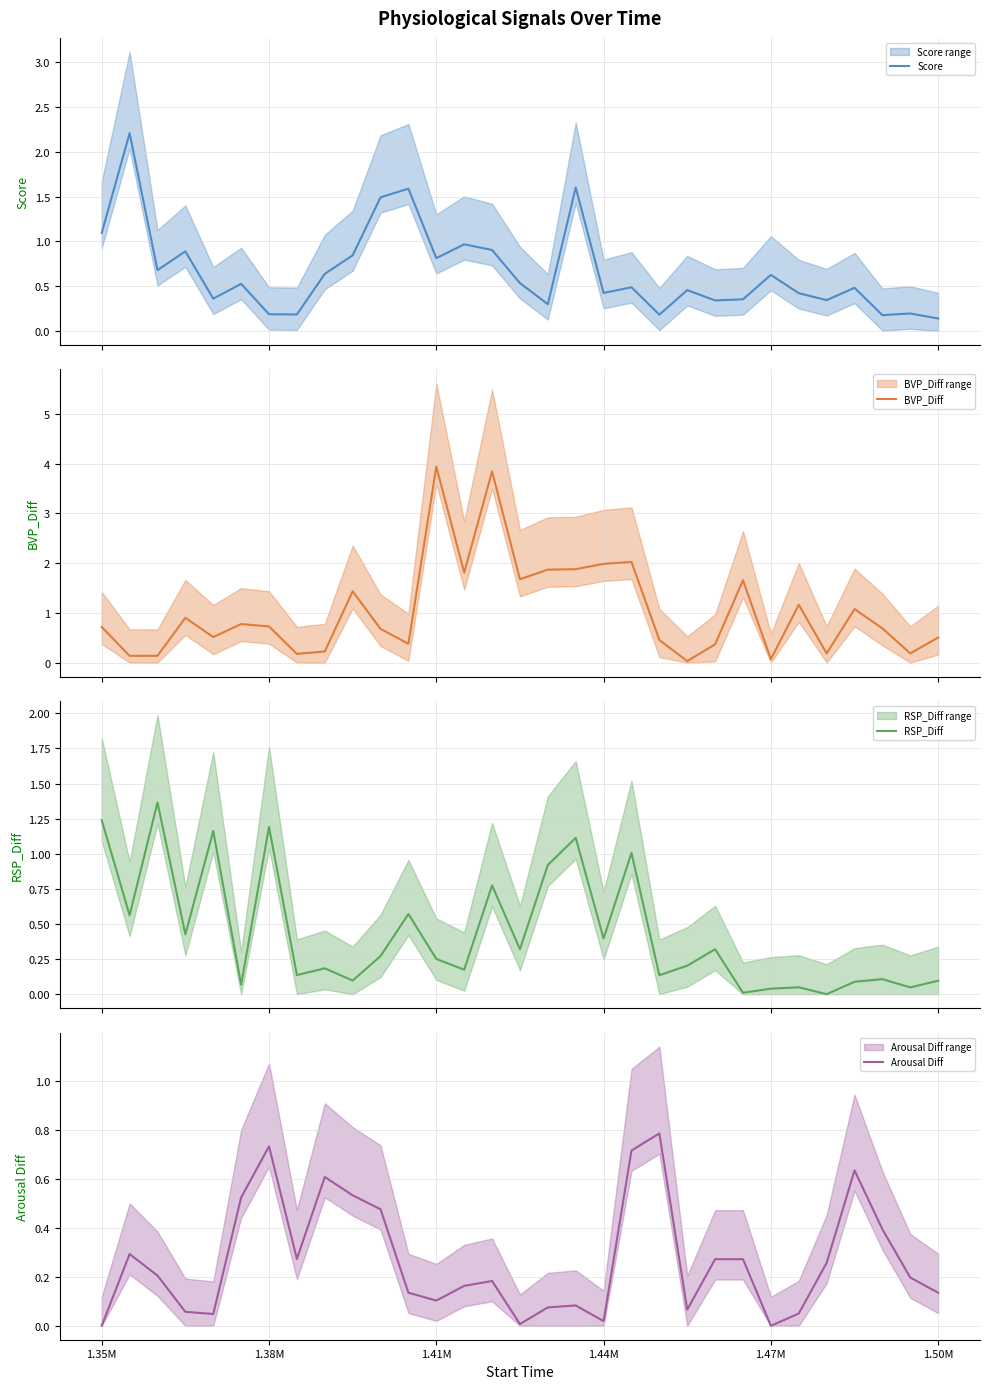

What is the difference between the second highest and second lowest values in the RSP_Diff series?

1.2